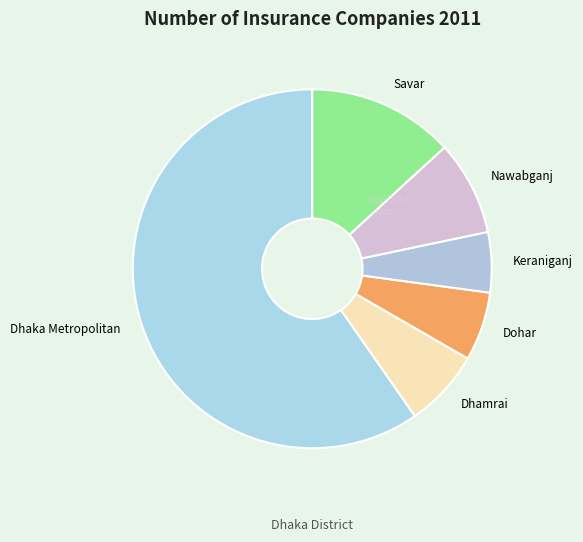

Is it true that Dohar is 6% of the pie?

True